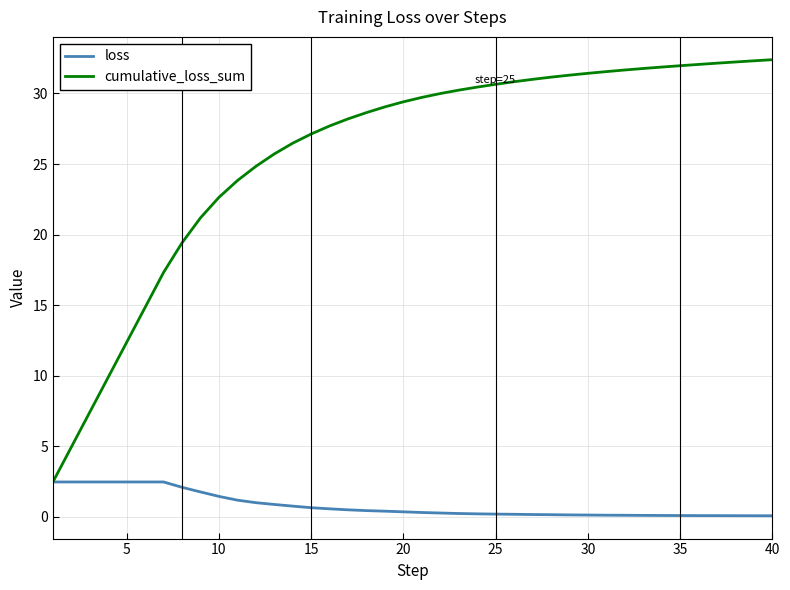

How many series are shown in this chart?

2